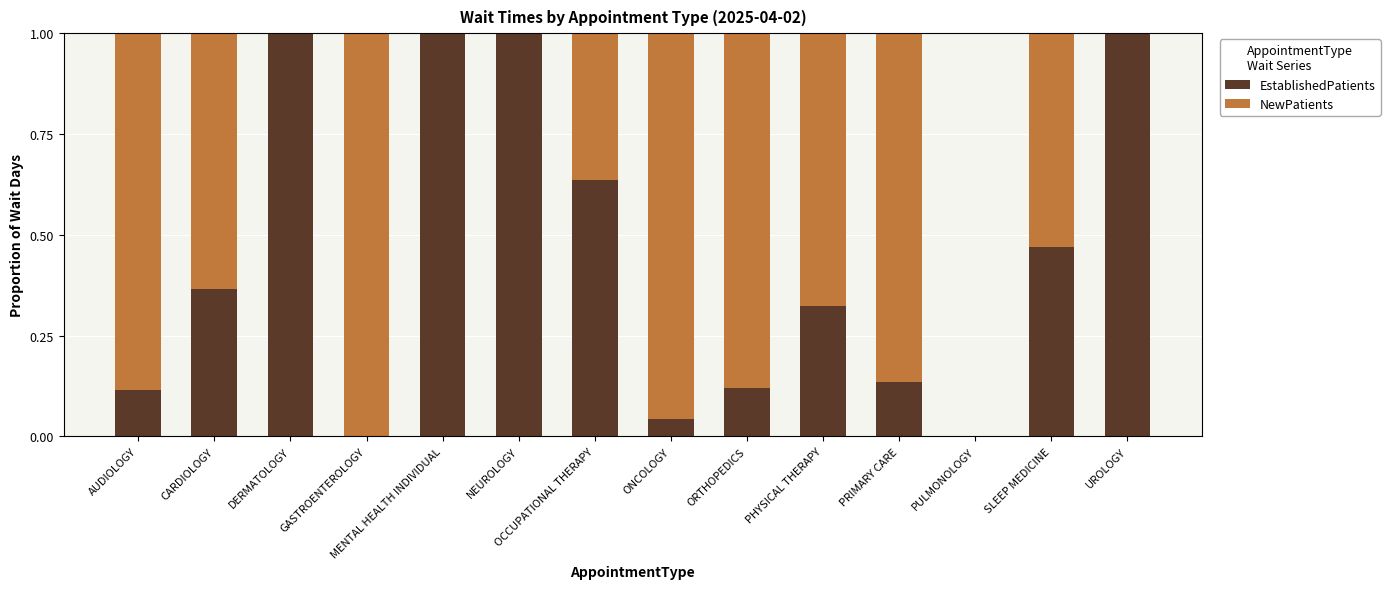

How many series are shown in this chart?

2